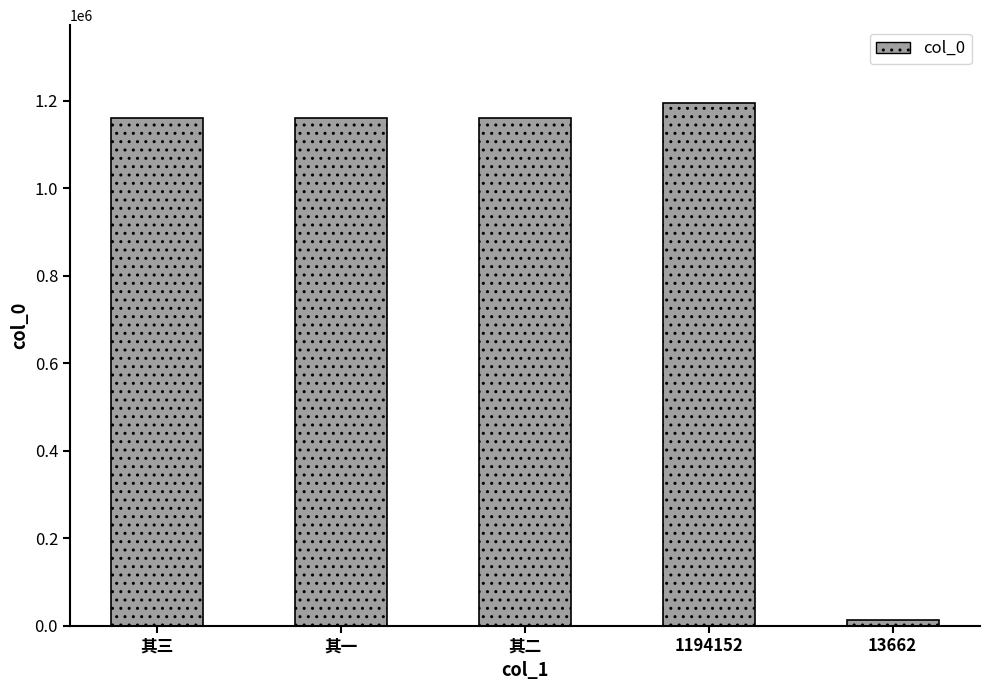

What position from the right is 其一?

4